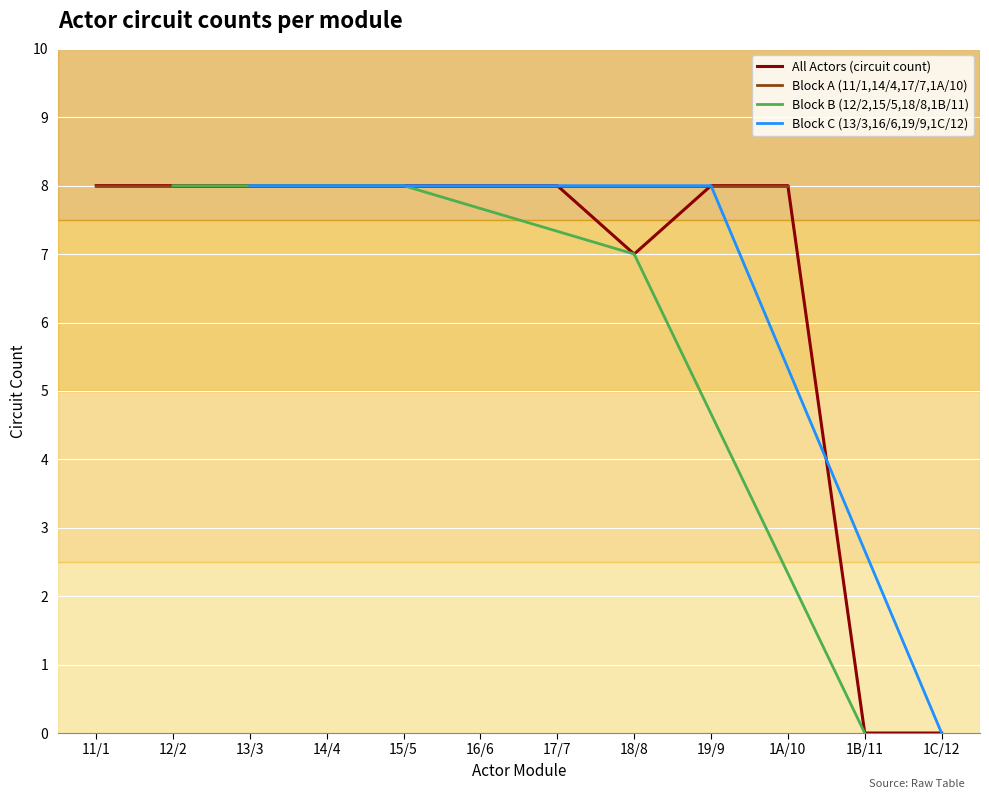

How many distinct data groups are displayed?

4